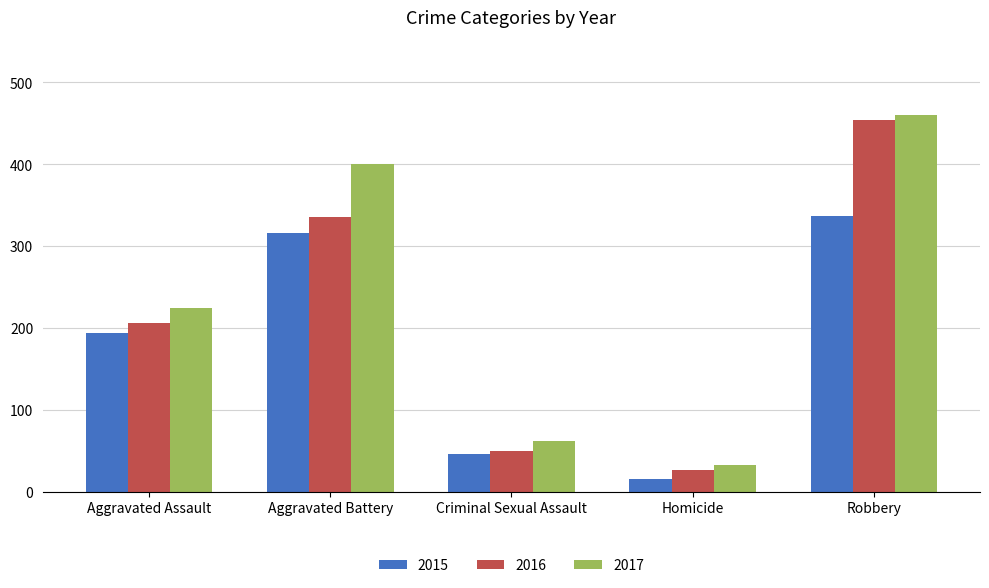

What is the sum of the 2017 values at Robbery and Homicide?

493